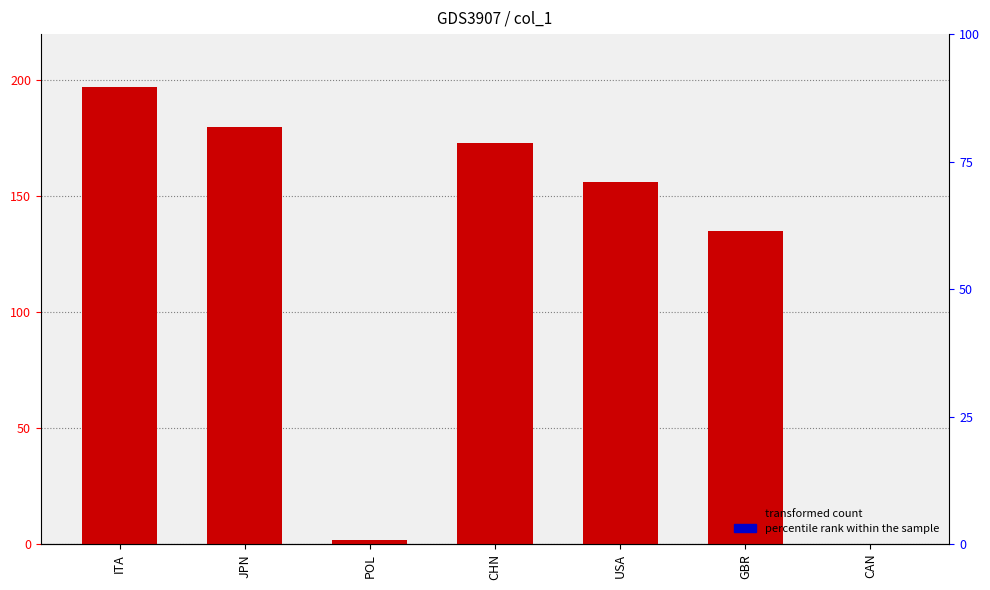

What is the average value?

120